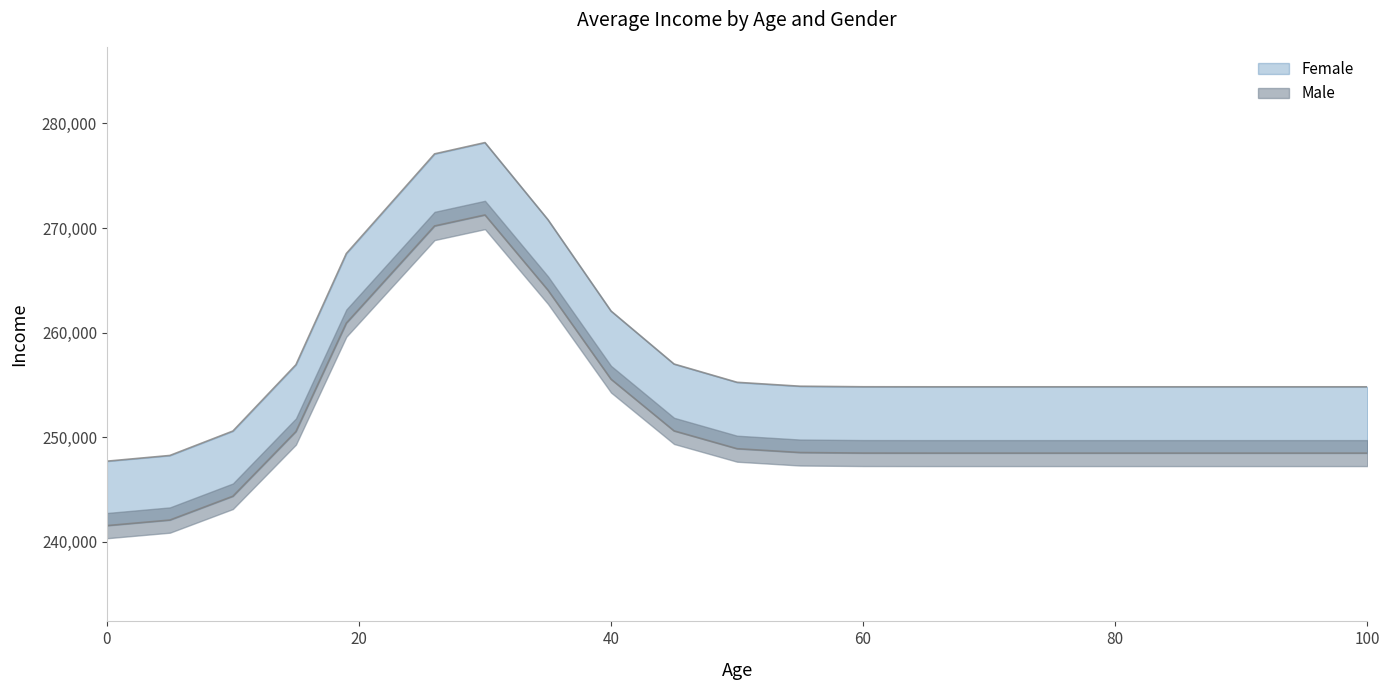

At 70, list the series in order from smallest to largest.

Male, Female